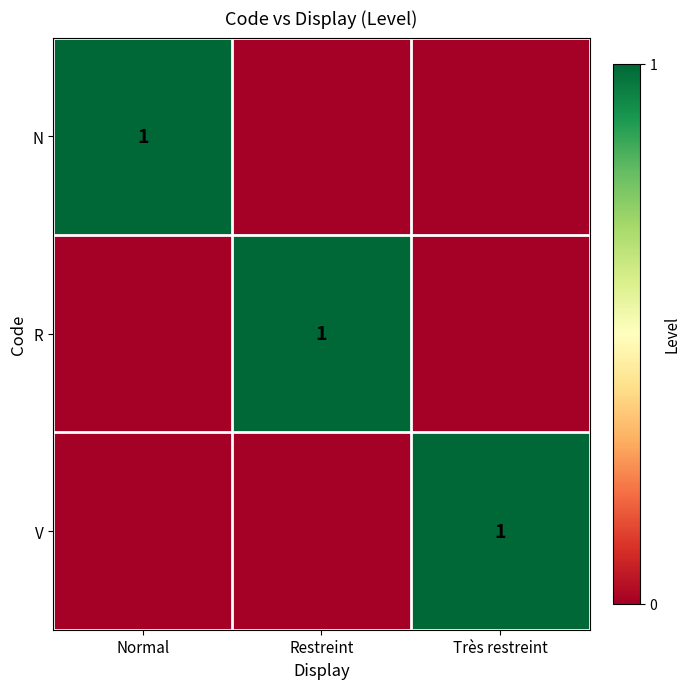

The value of R at Restreint is 0. True or false?

False